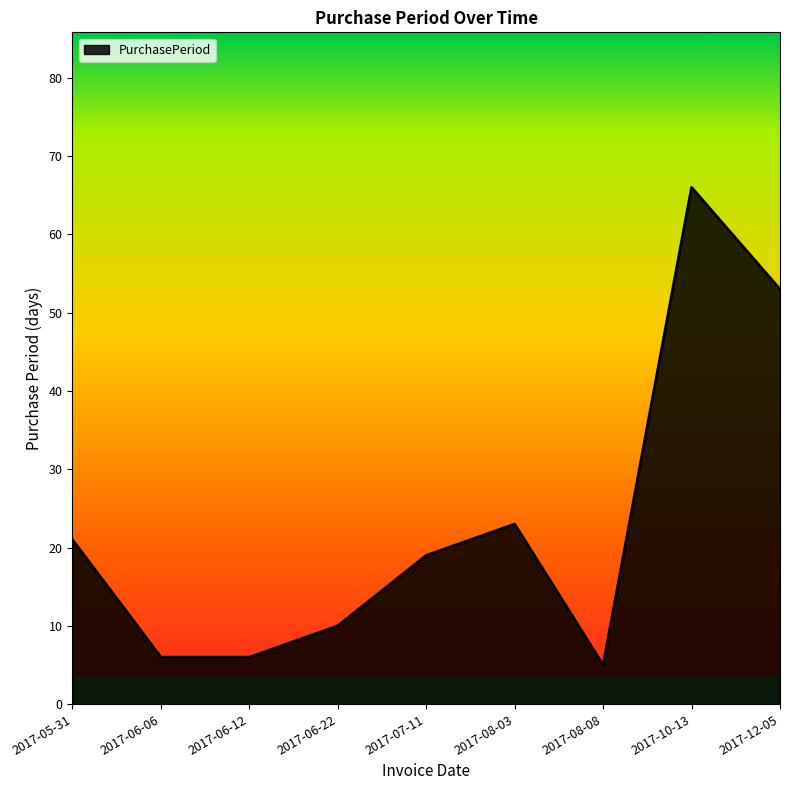

What position from the right is 2017-06-12?

7